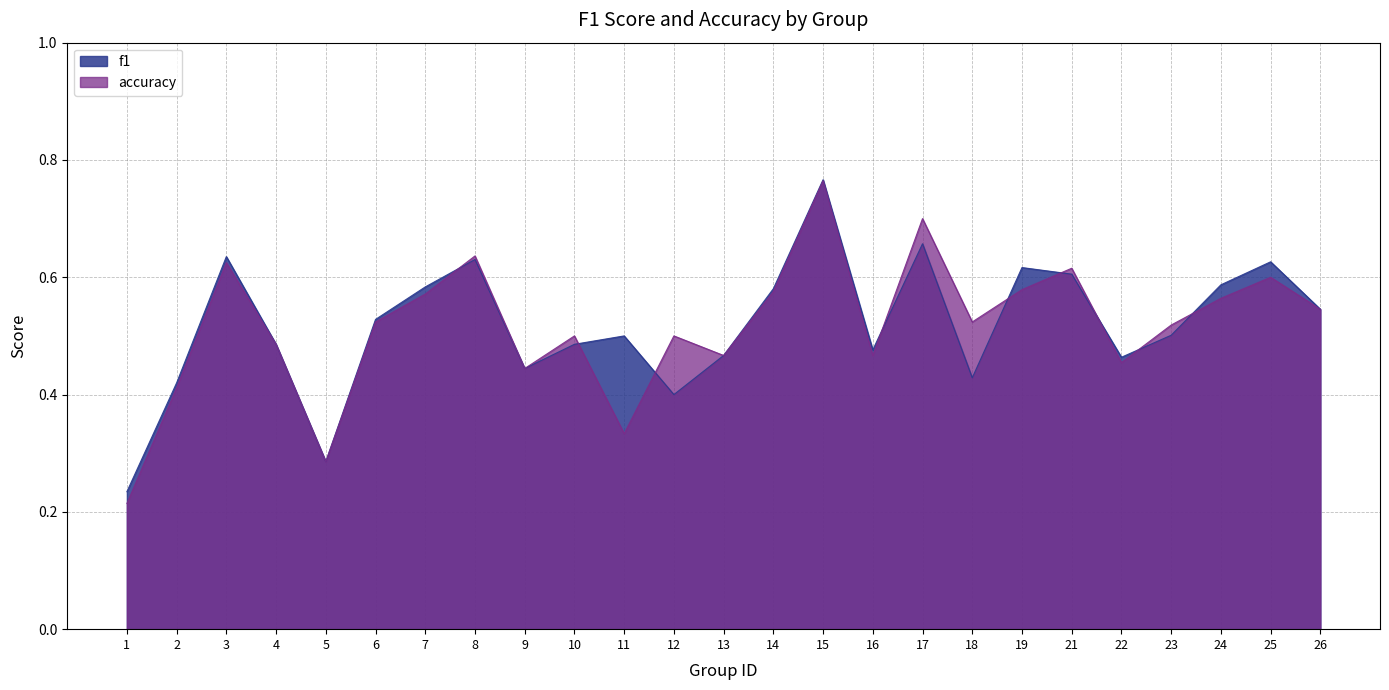

What is the total value across all series at 26?

1.1